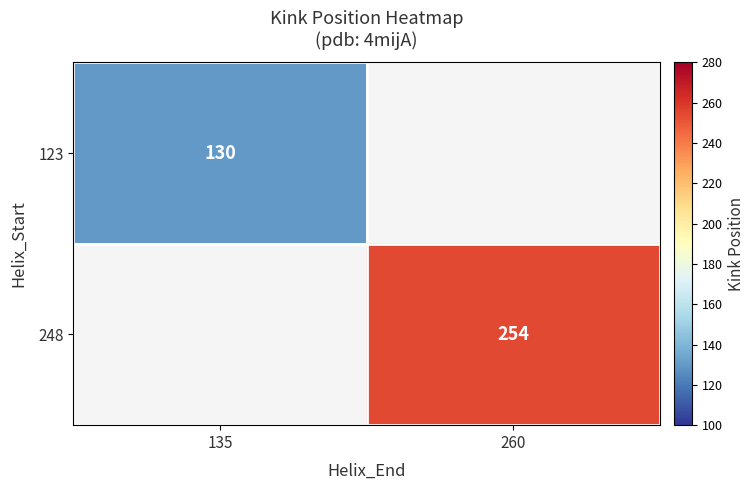

What is the maximum value shown in the chart?

254.0